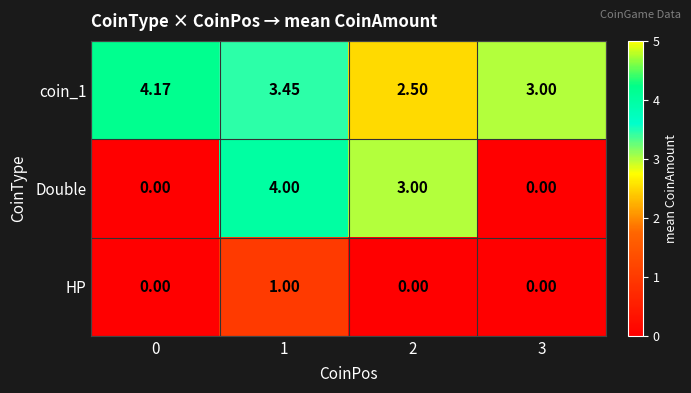

How many data points in Double are less than 3?

2